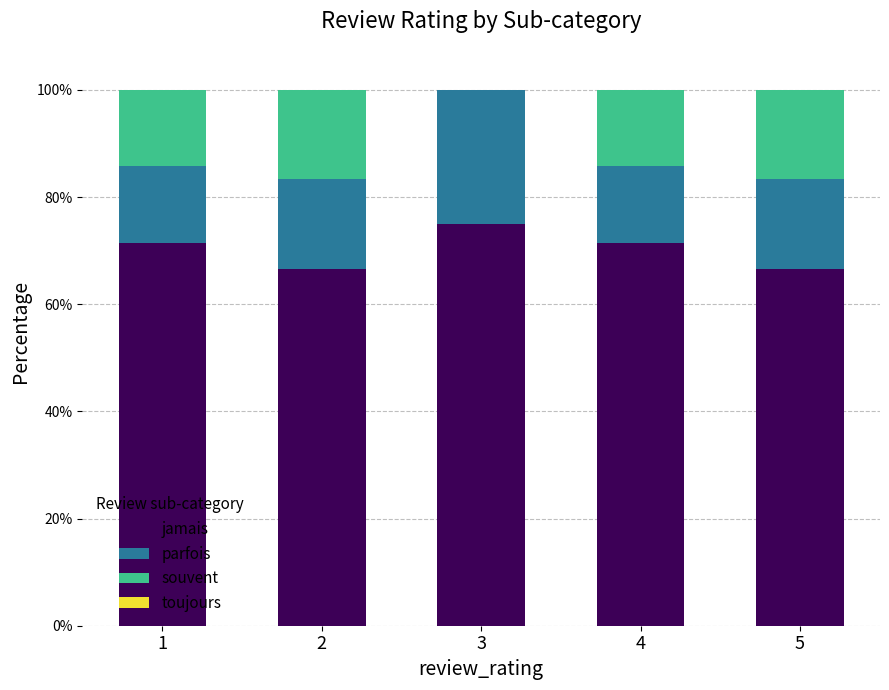

What is the total value across all series at 4?

100.0